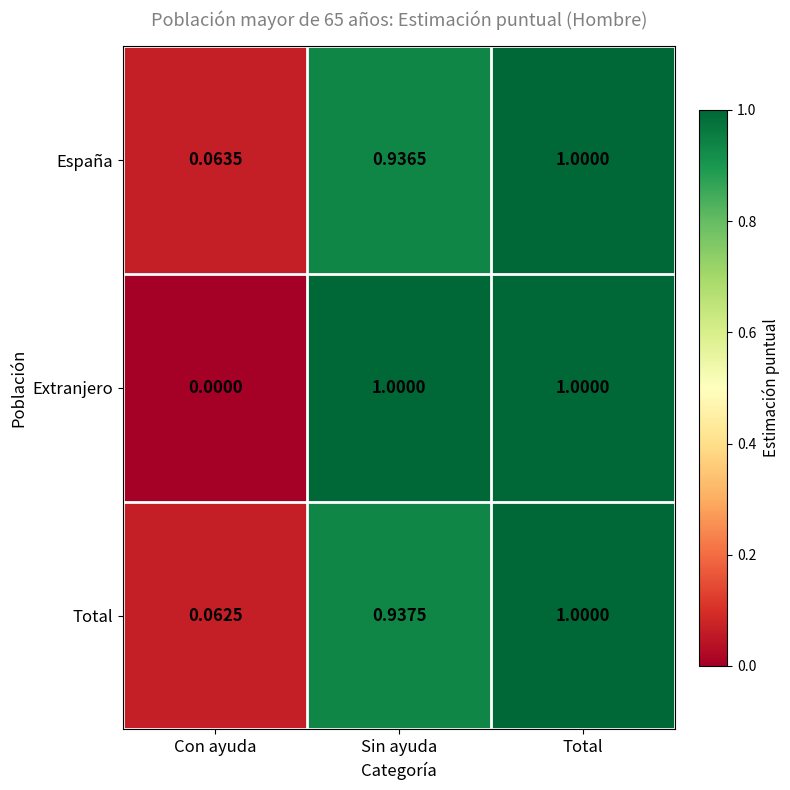

Is the value of España at Con ayuda greater than the value of Total at Sin ayuda?

No